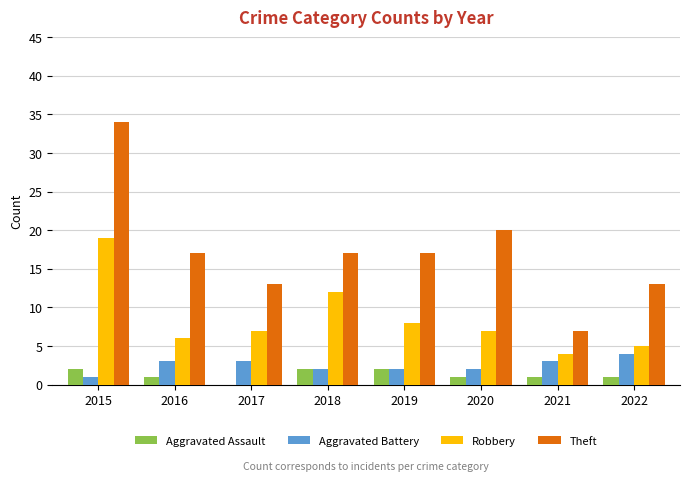

True or false: Aggravated Battery has a value of 2 at 2019.

True